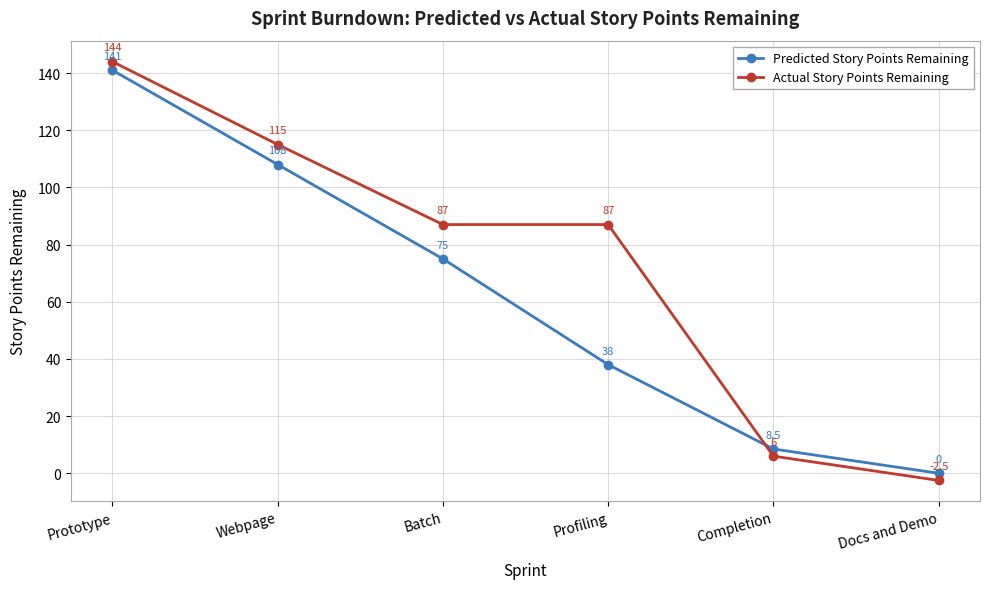

What is the difference between the highest and lowest values at Webpage?

7.0